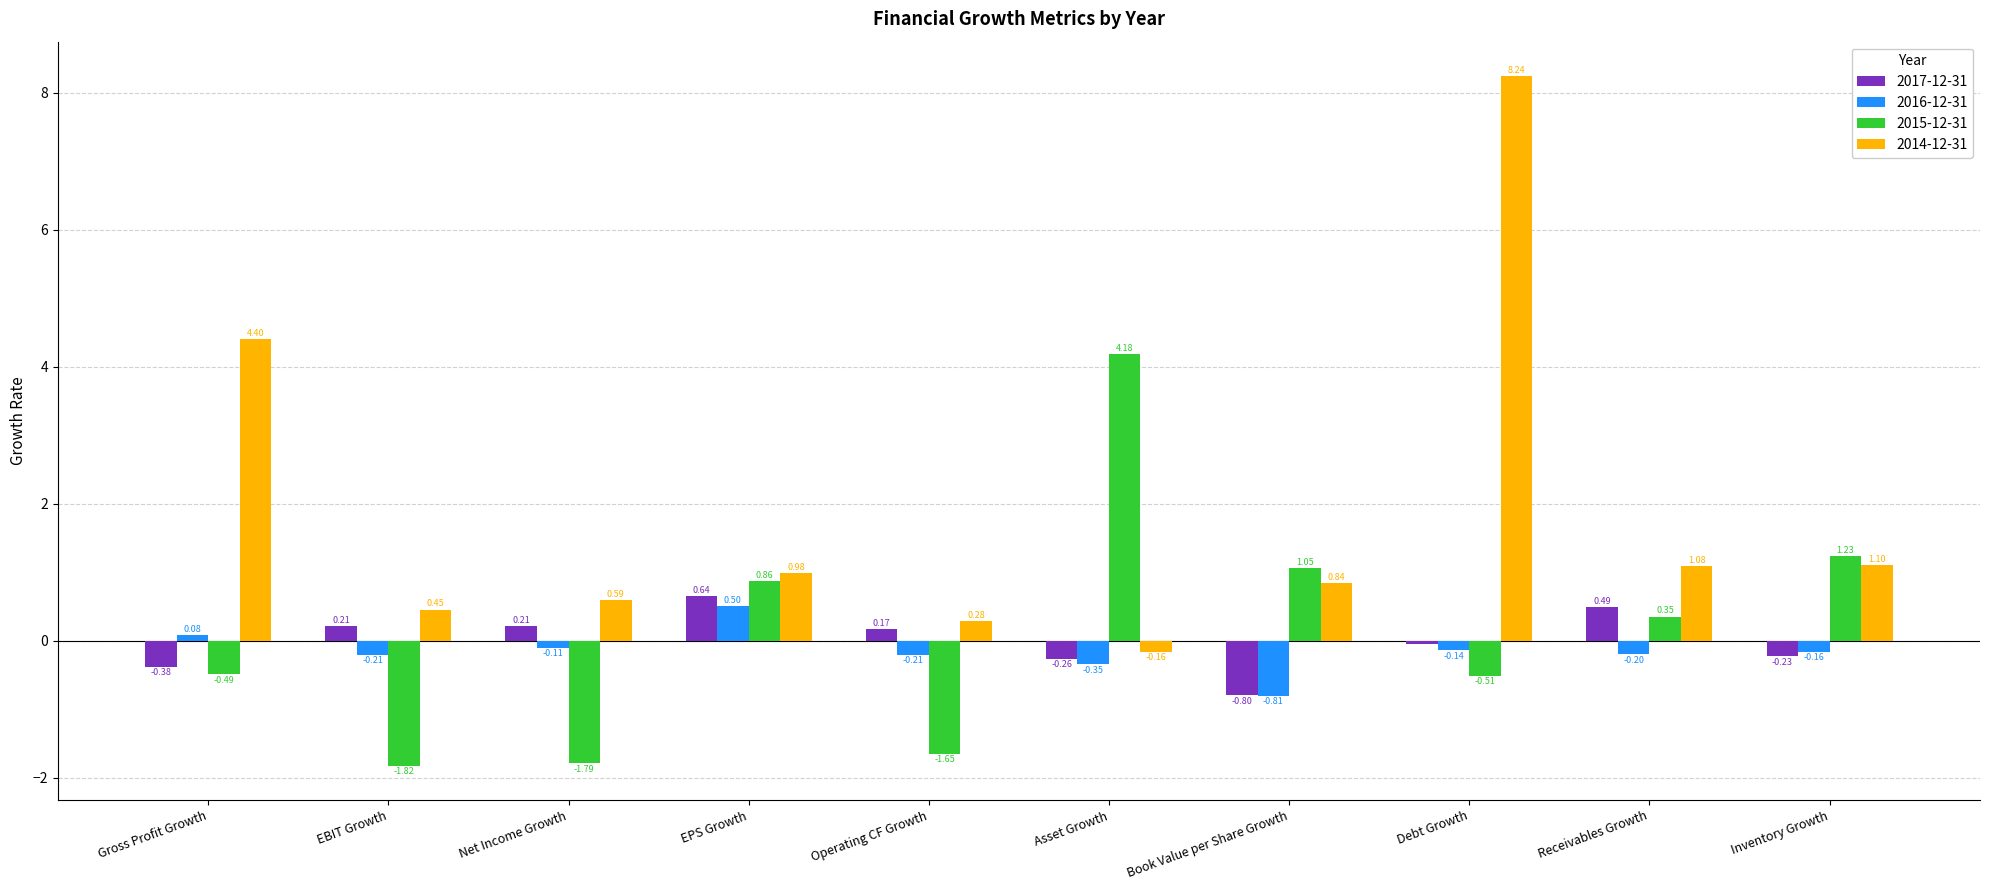

Which series has the largest total across all categories?

2014-12-31